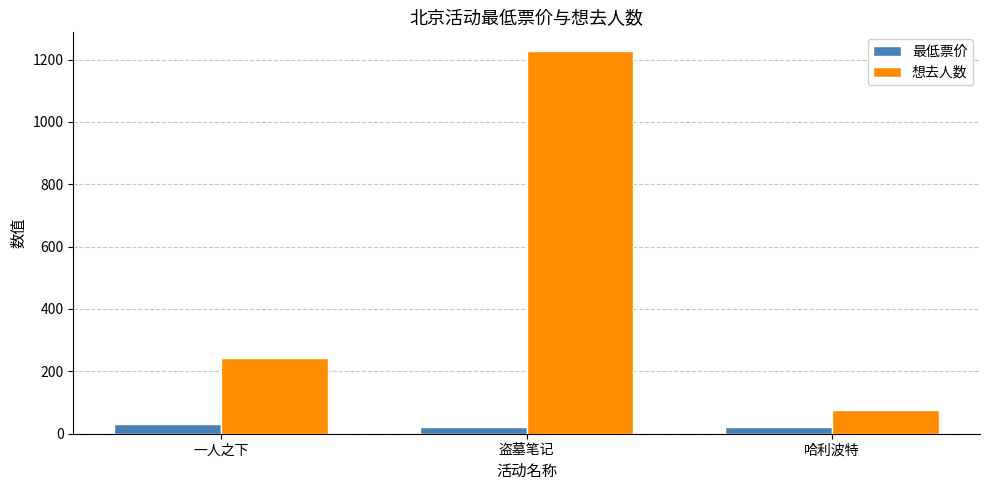

What is the label of the 2nd bar from the right?

盗墓笔记